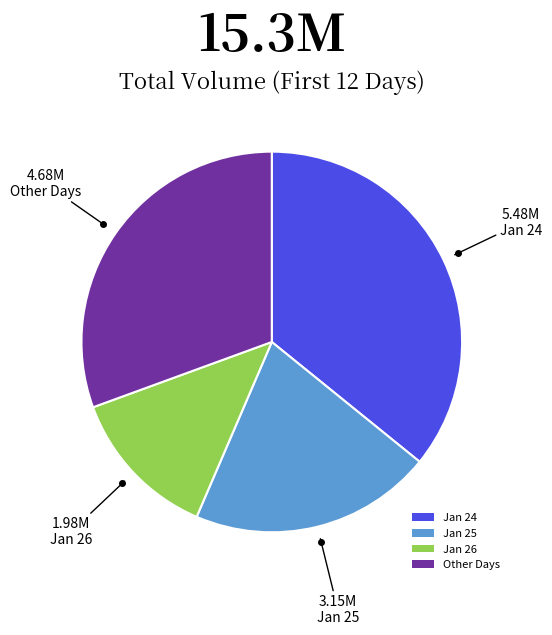

Between Jan 24 and Other Days, which is larger?

Jan 24